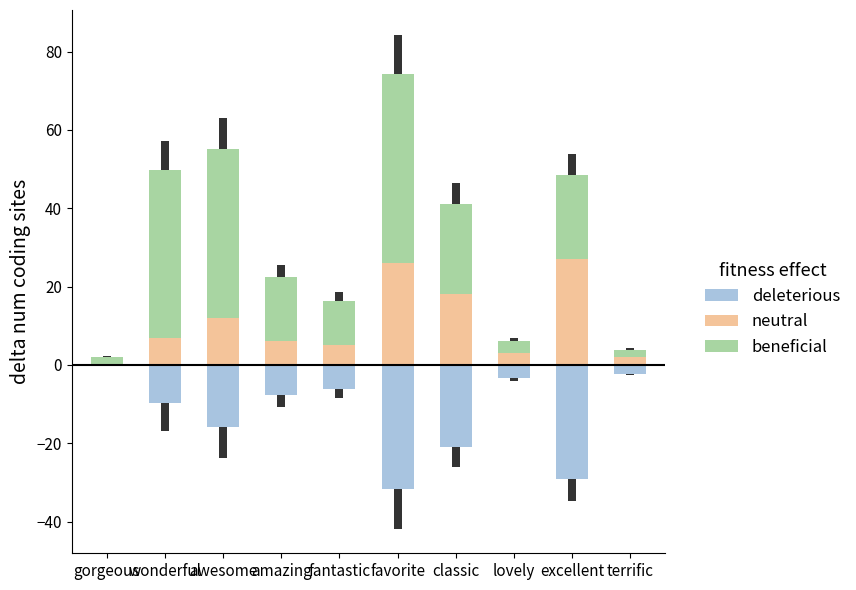

Which category has the highest value in the neutral series?

excellent